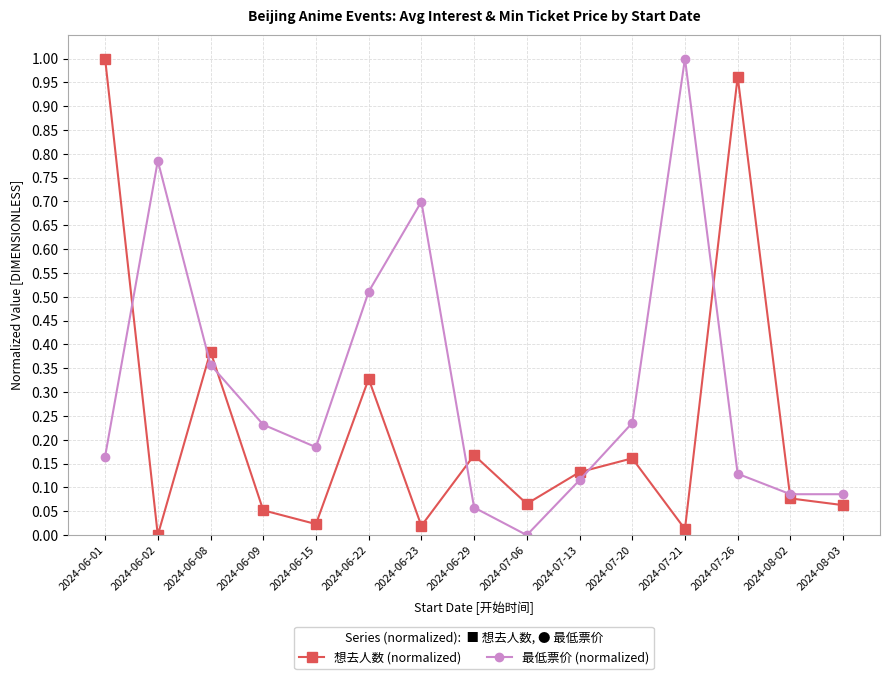

In 最低票价 (normalized), how many points are higher than both neighbors (excluding endpoints)?

3